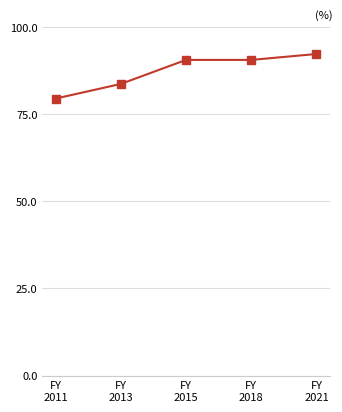

What is the value of the 1st point from the left?

79.5